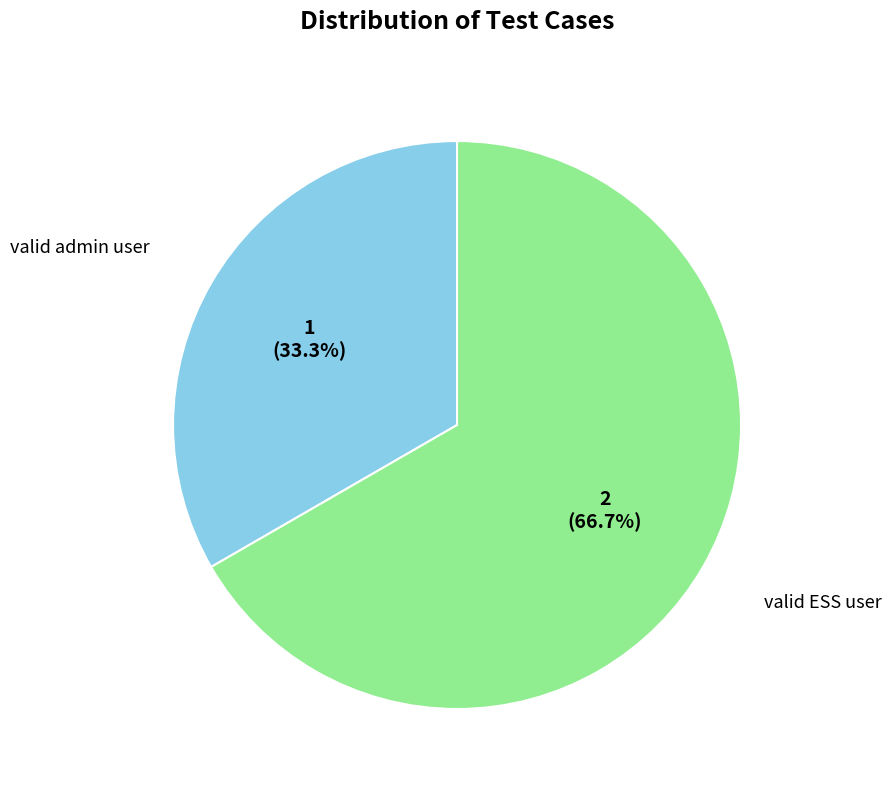

Does any single category account for the majority?

Yes